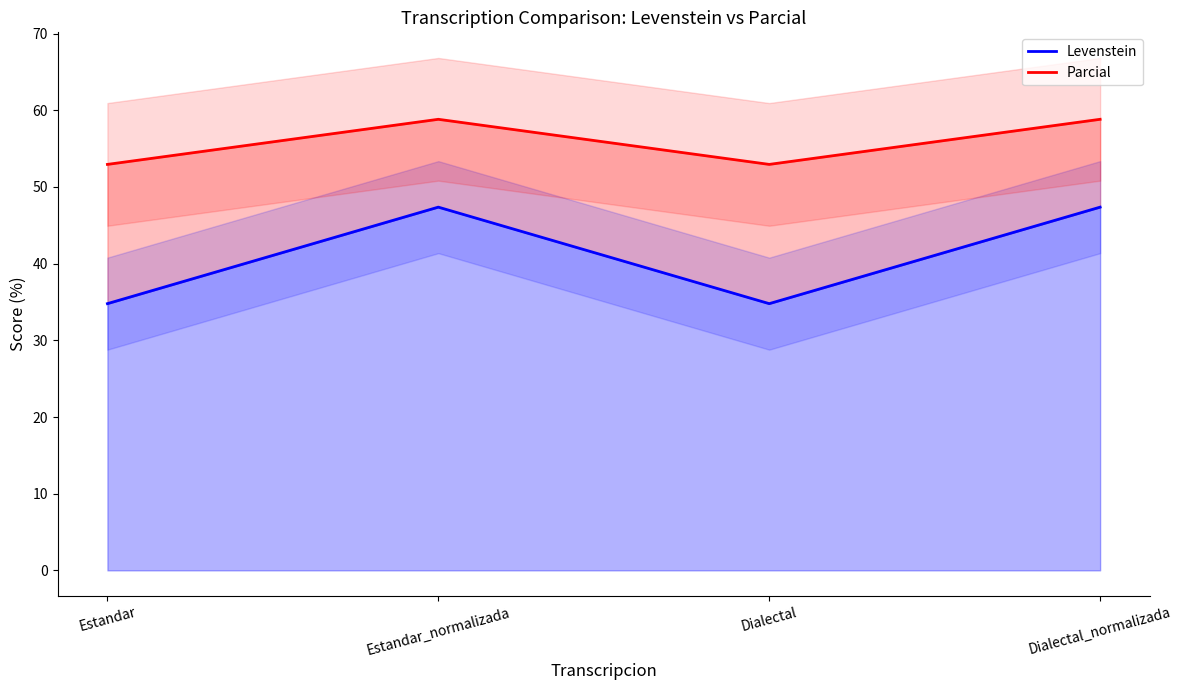

What is the difference between the highest and lowest values at Estandar_normalizada?

11.5